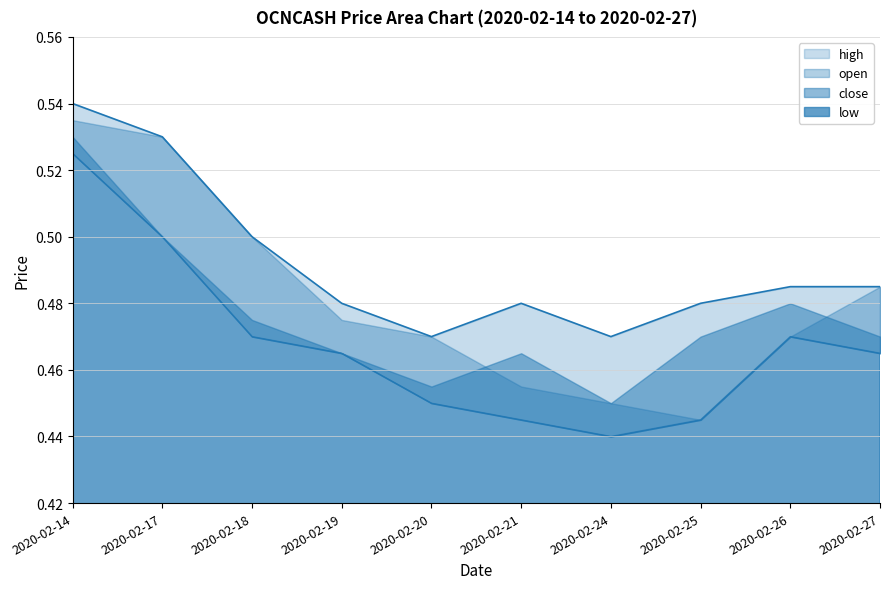

Where do close and open first cross each other?

2020-02-20 and 2020-02-21